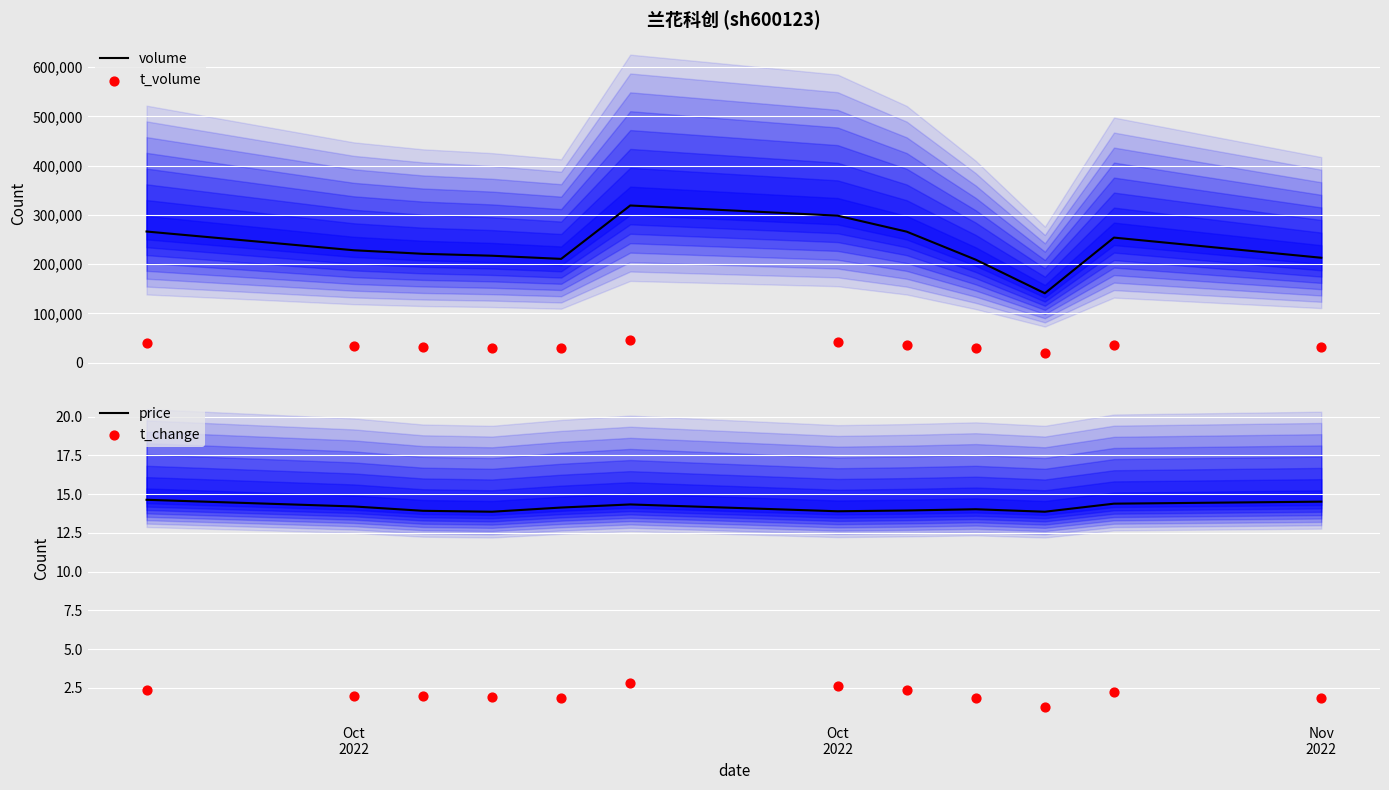

What is the minimum value for volume?

140905